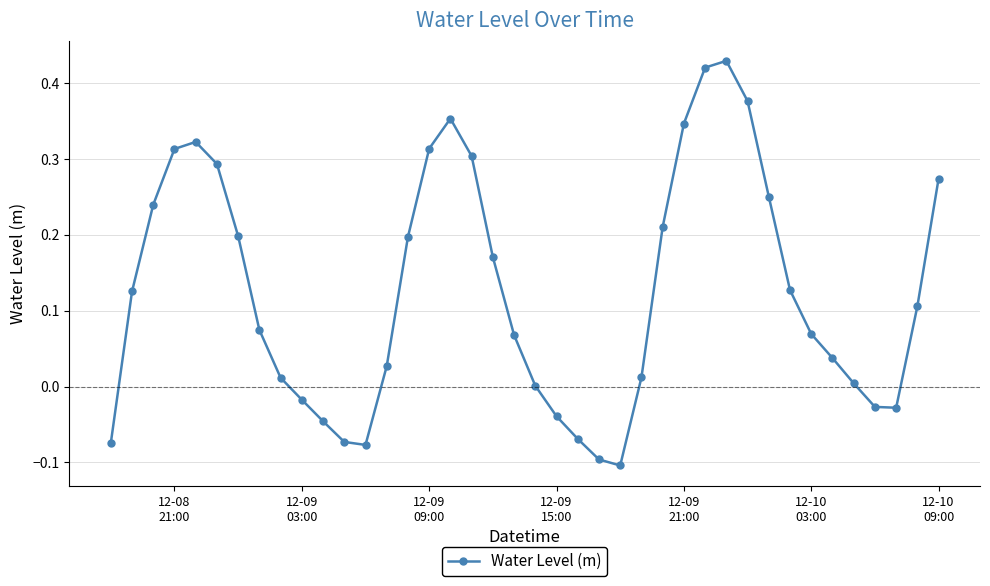

What is the difference between the maximum and minimum values?

0.5